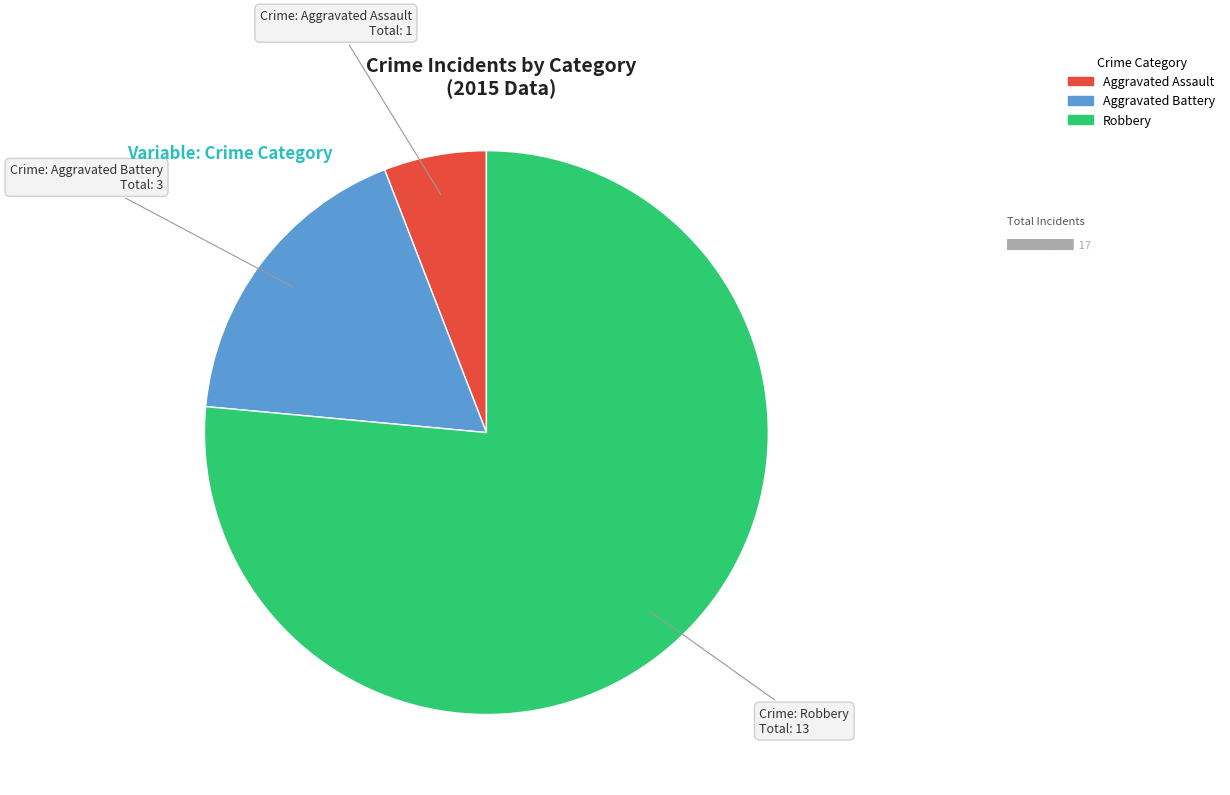

Is the sum of Aggravated Battery and Robbery greater than half?

Yes